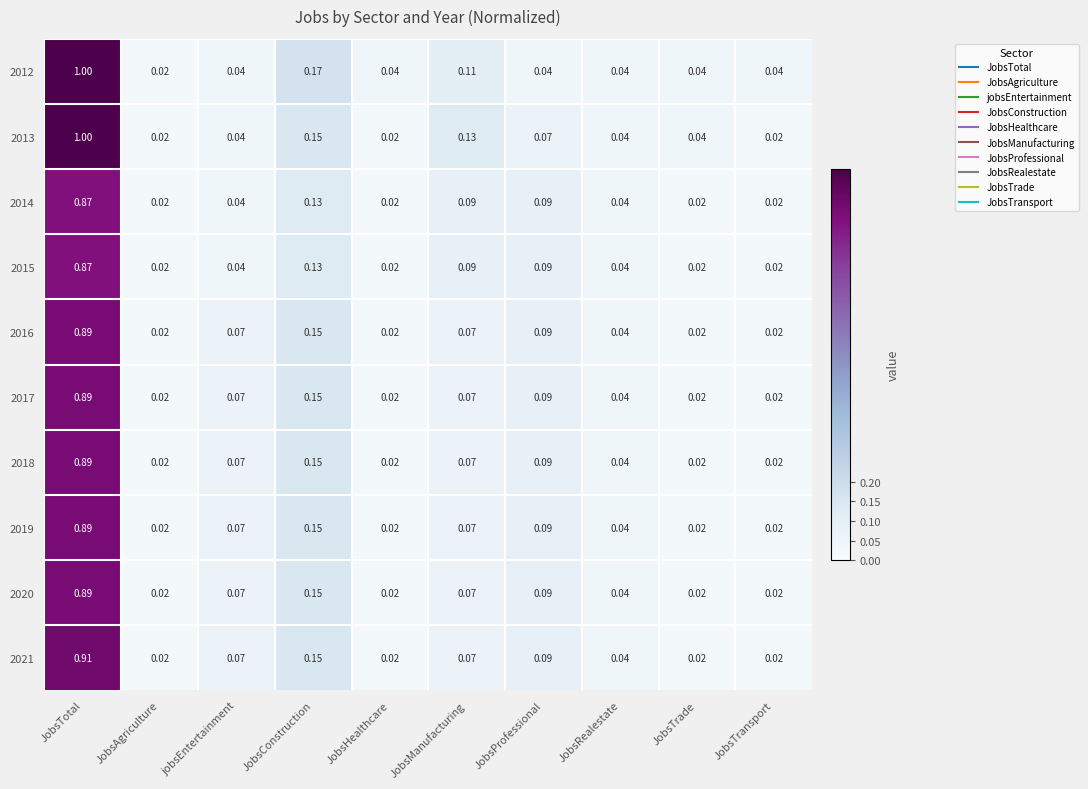

Is the value of 2015 at JobsManufacturing greater than the value of 2020 at JobsManufacturing?

Yes